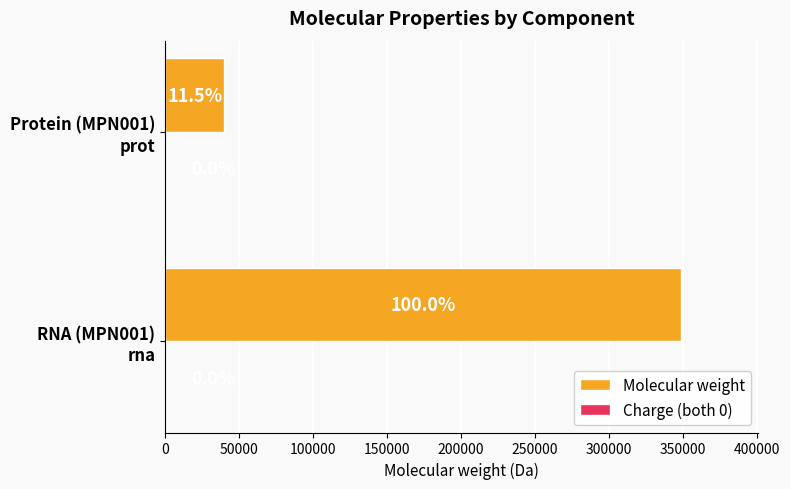

Are the bars grouped side by side (vs. stacked)?

No